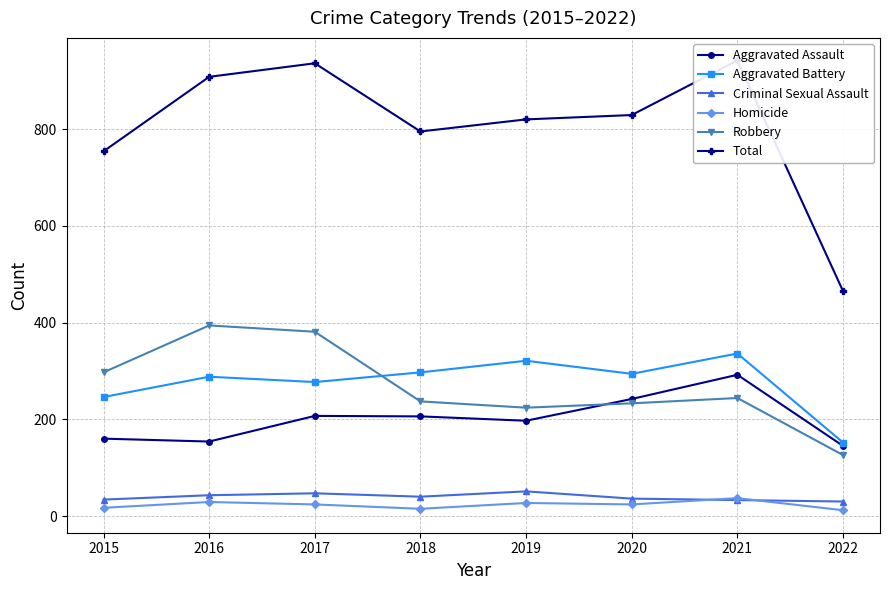

Which has a higher value, 2015 or 2017?

2017